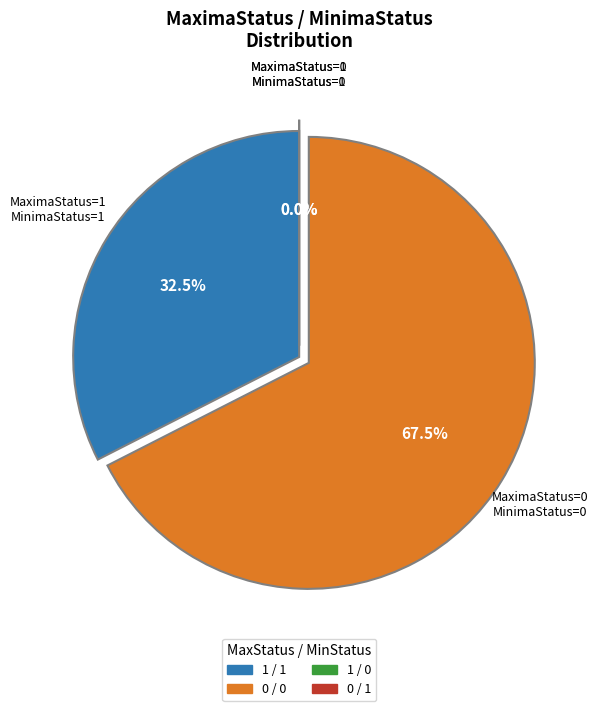

Count the number of slices in the pie.

4